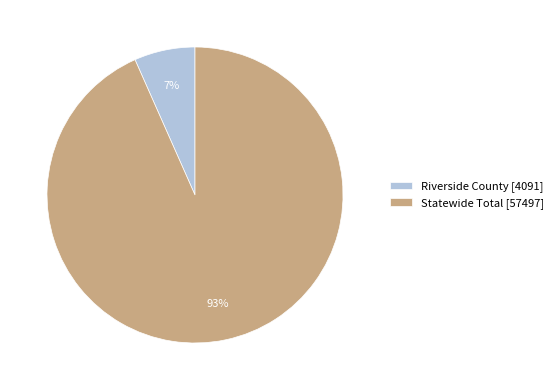

Is there any slice that represents more than half of the pie?

Yes